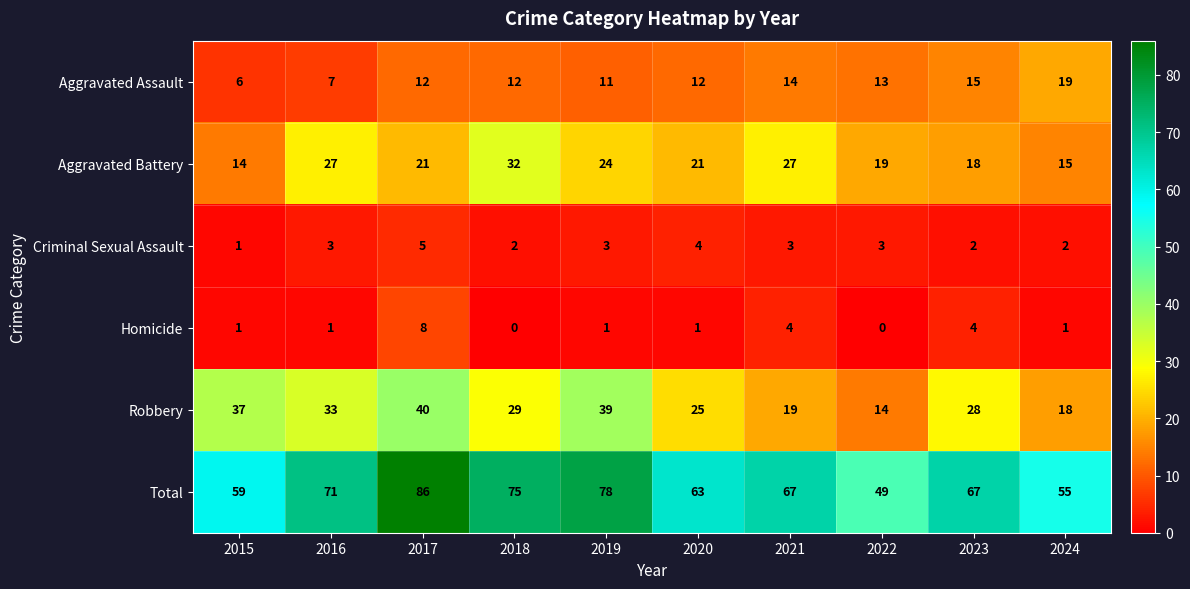

Is it true that Homicide equals 0 at 2018?

True